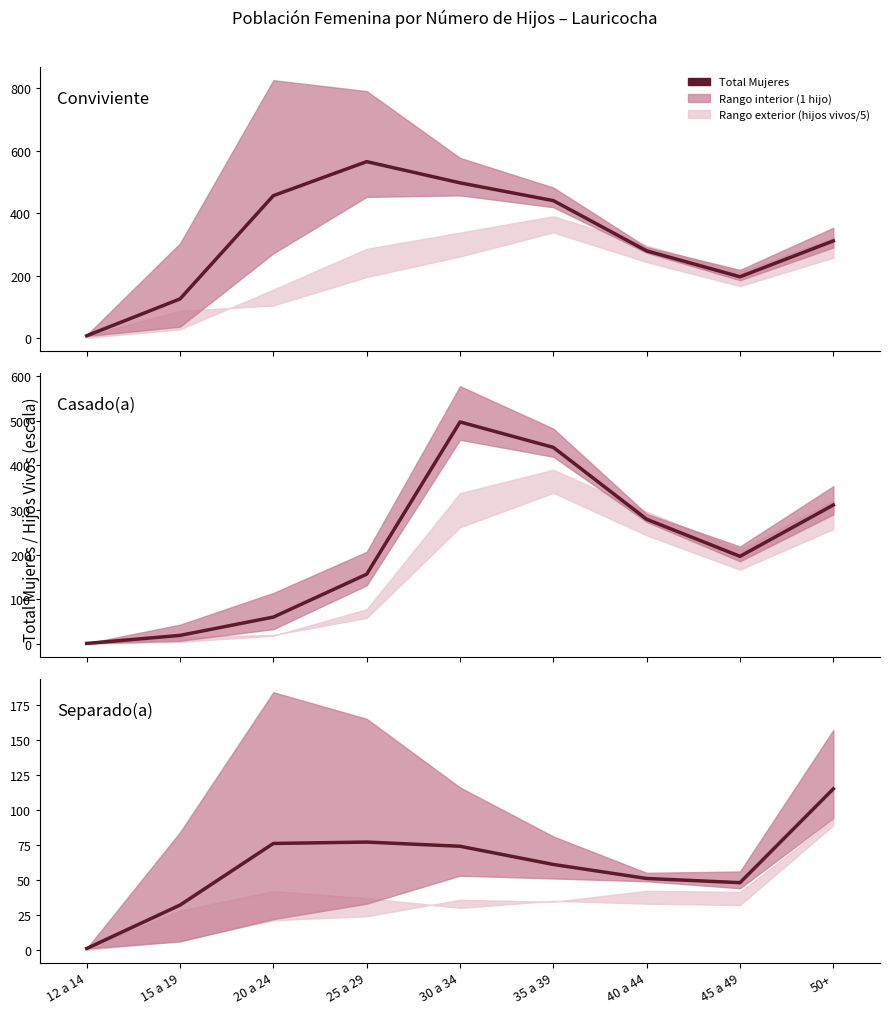

At which label is the value closest to 58?

35 a 39